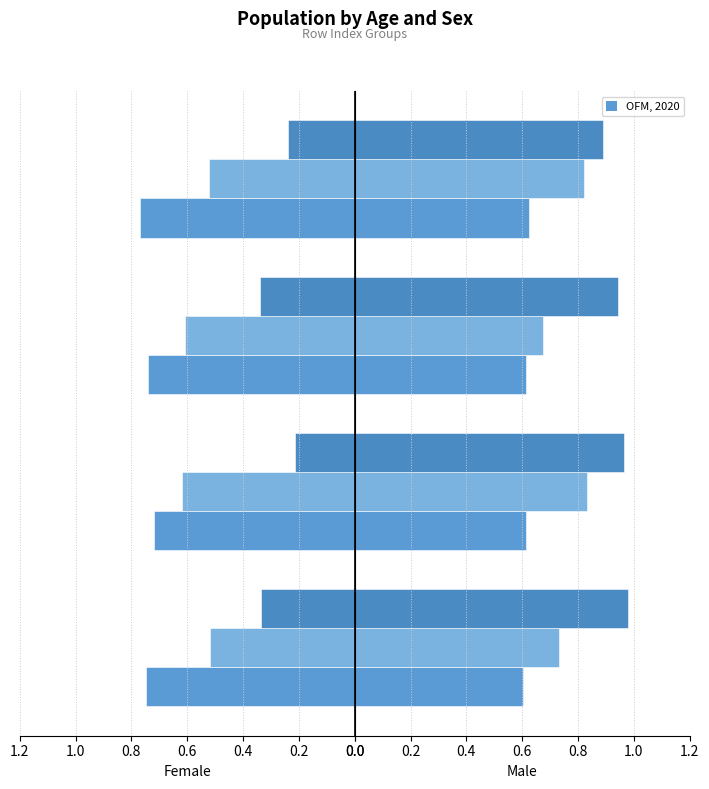

The T1_Ie series shows 0.5 at 2. True or false?

False